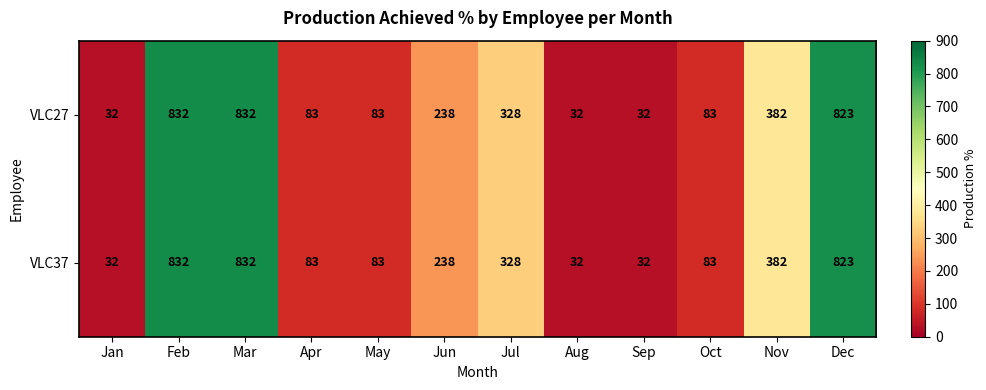

What is the difference between the maximum and minimum values in the VLC37 series?

800